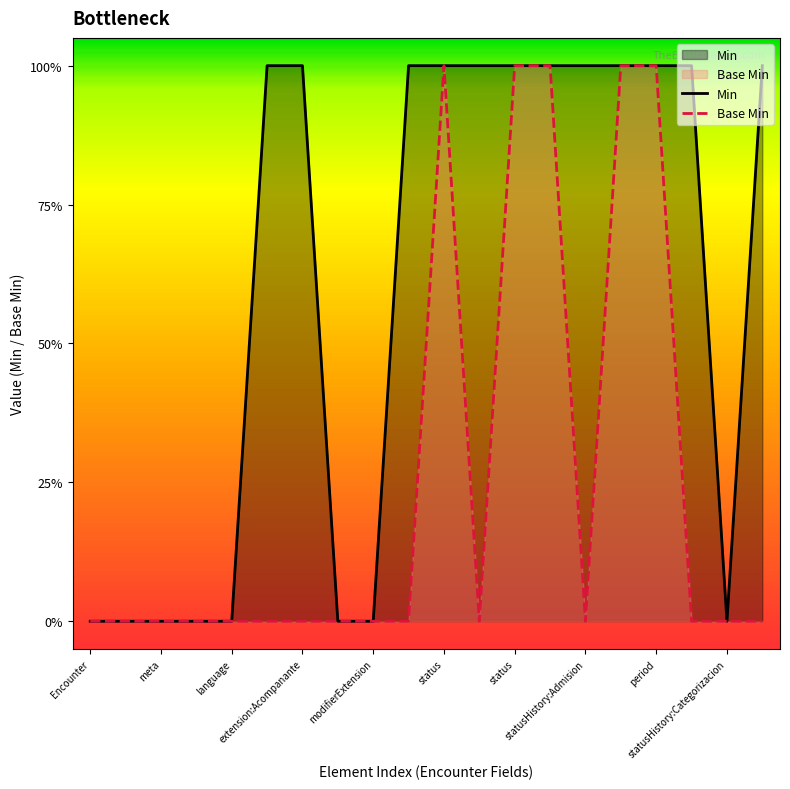

Rank the series by their average value, from lowest to highest.

Base Min, Min